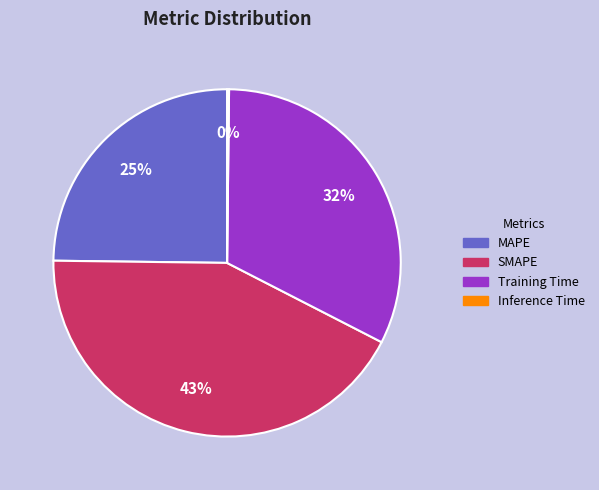

Is it true that SMAPE is 43% of the pie?

True